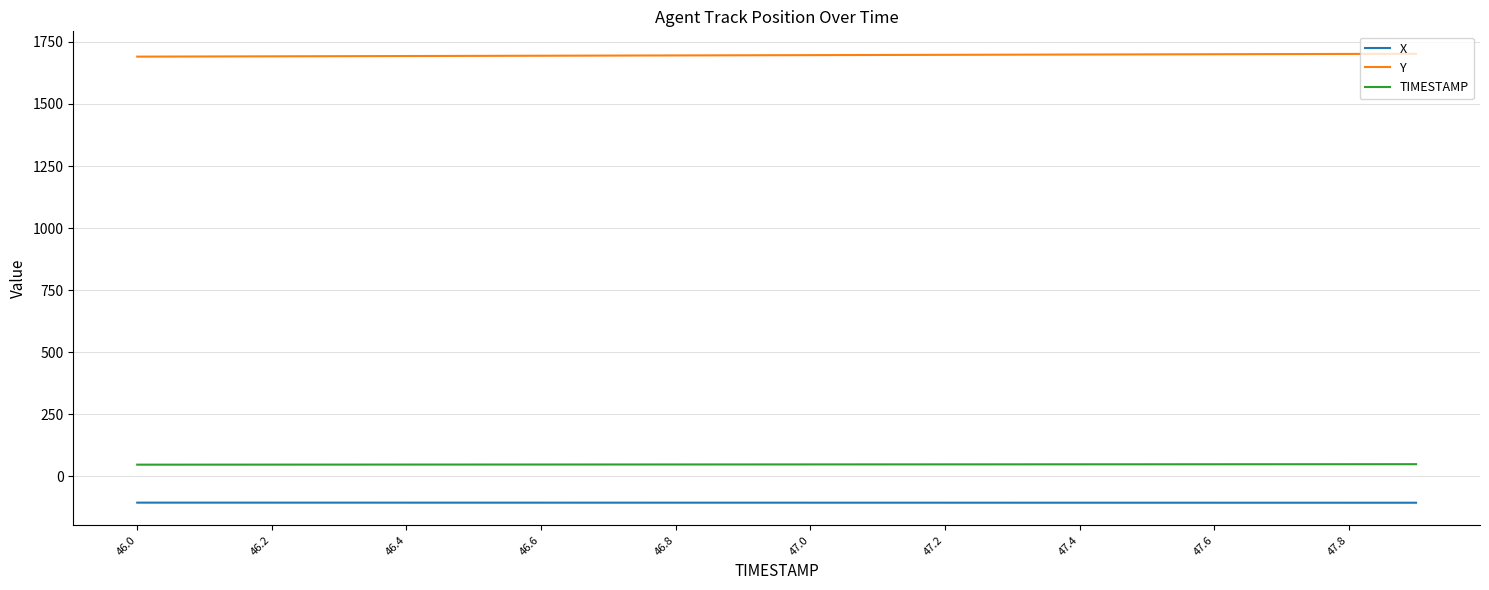

What are all the series names shown in the legend?

X, Y, TIMESTAMP